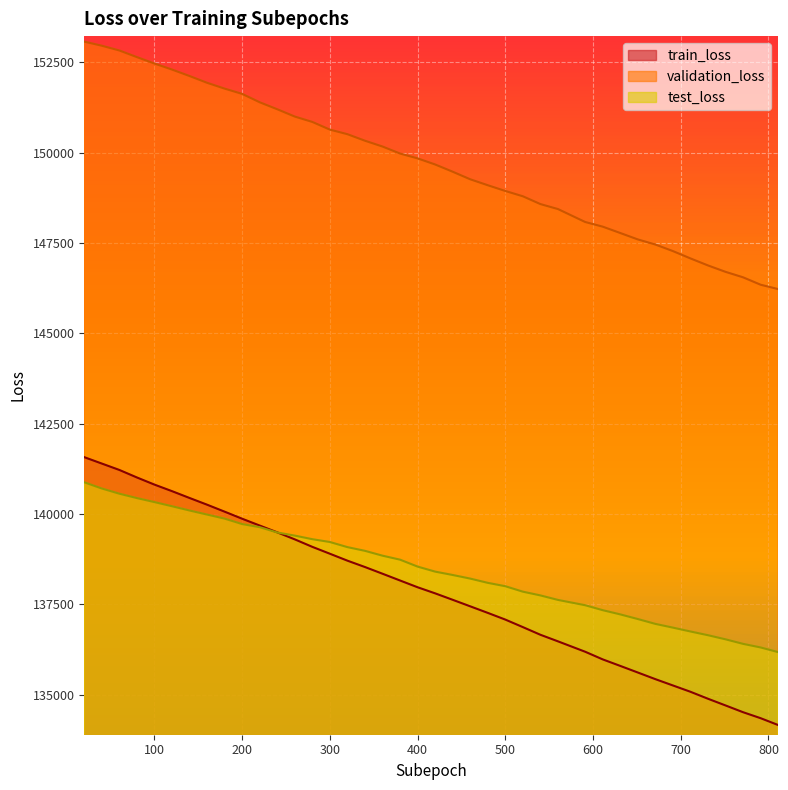

What is the difference between the maximum and second lowest values in the validation_loss series?

6725.9